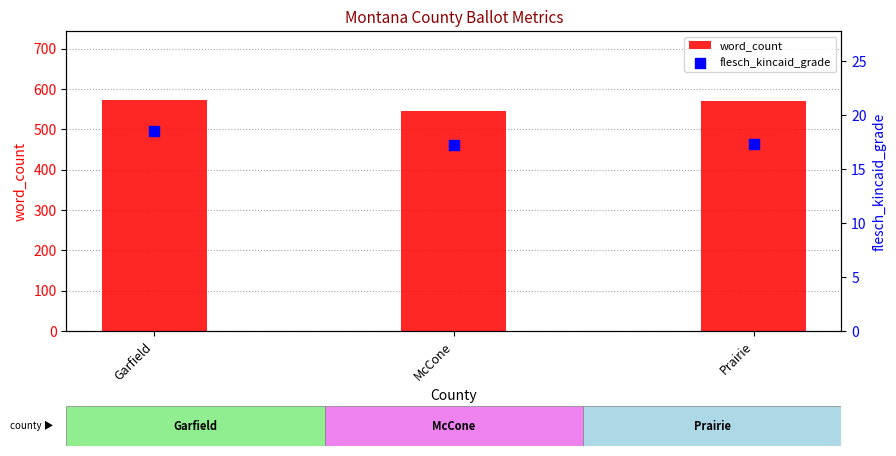

What is the total value across all series at Prairie?

588.3